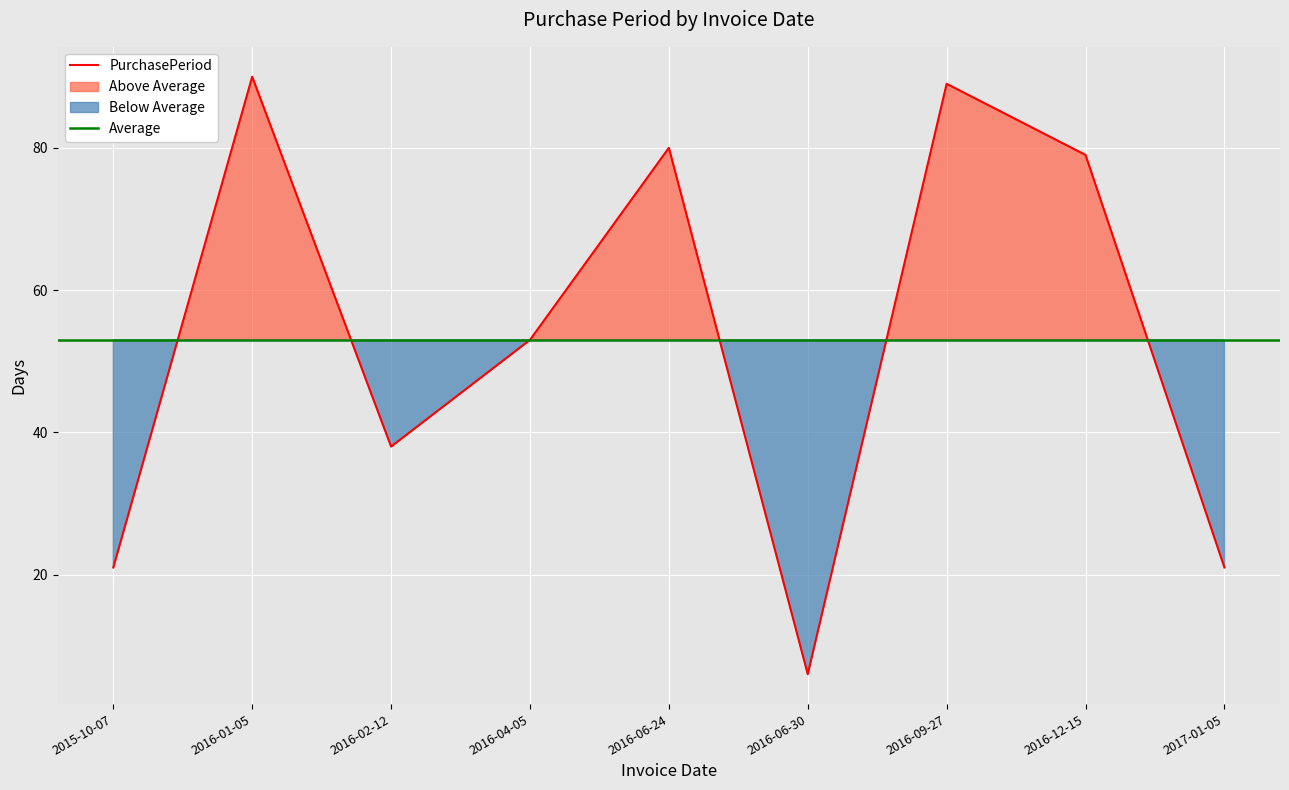

What is the difference between the values at 2017-01-05 and 2016-09-27?

68